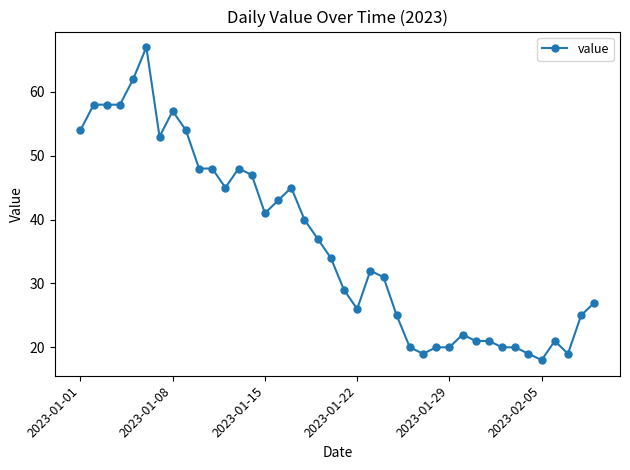

True or false: the data has more than 2 interior local peaks.

True